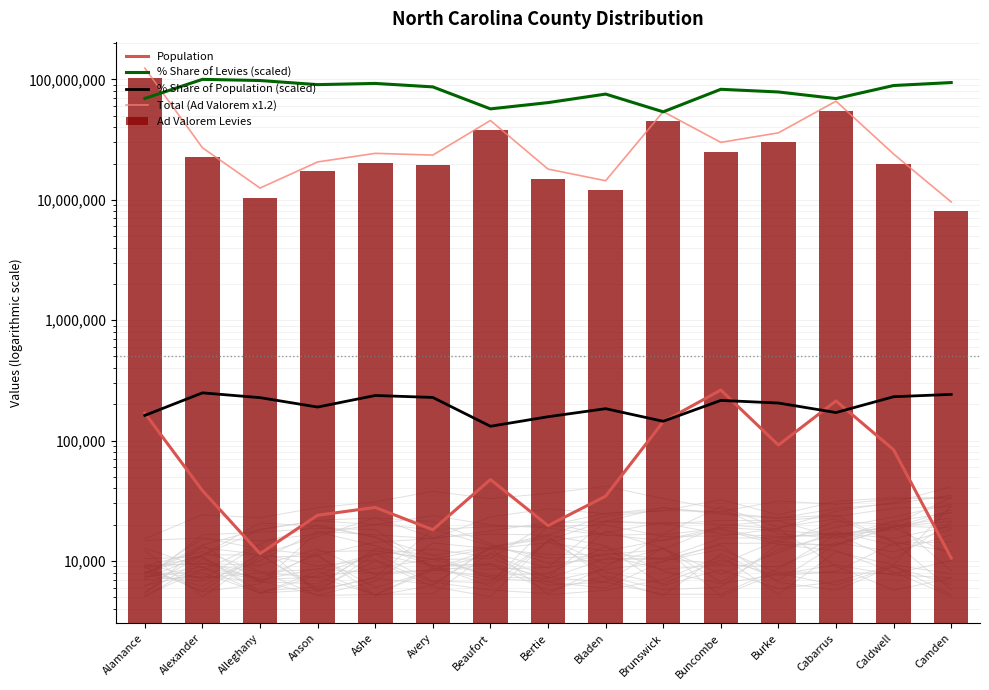

Is it true that Ad Valorem Levies equals 12000000.0 at Bladen?

True